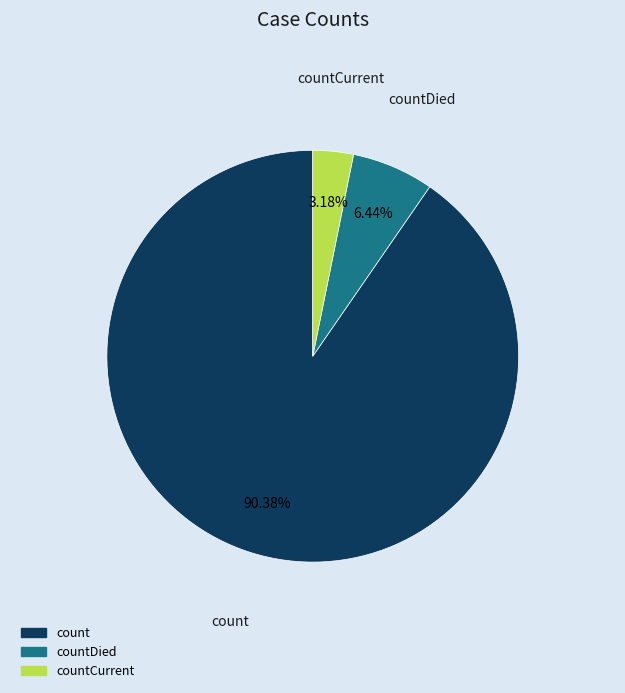

Count the number of slices in the pie.

3